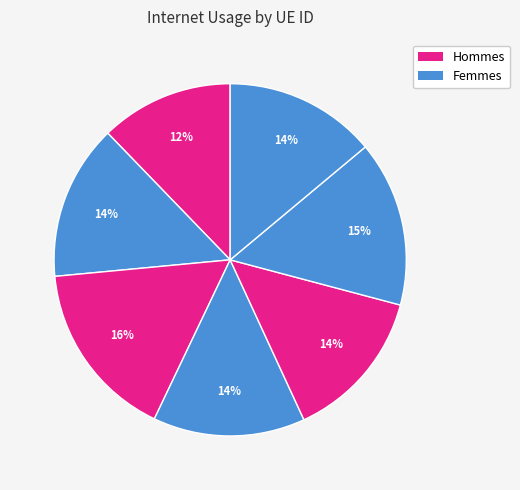

How many segments does this pie chart have?

7